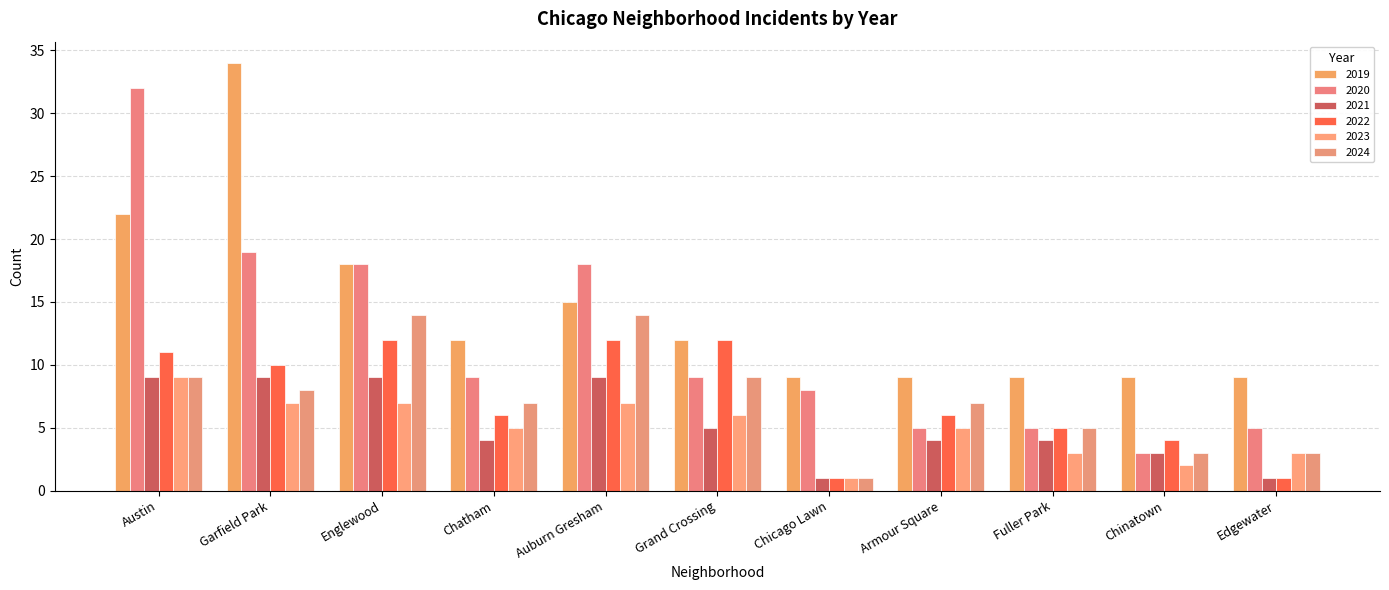

The 2022 series shows 1 at Chicago Lawn. True or false?

True